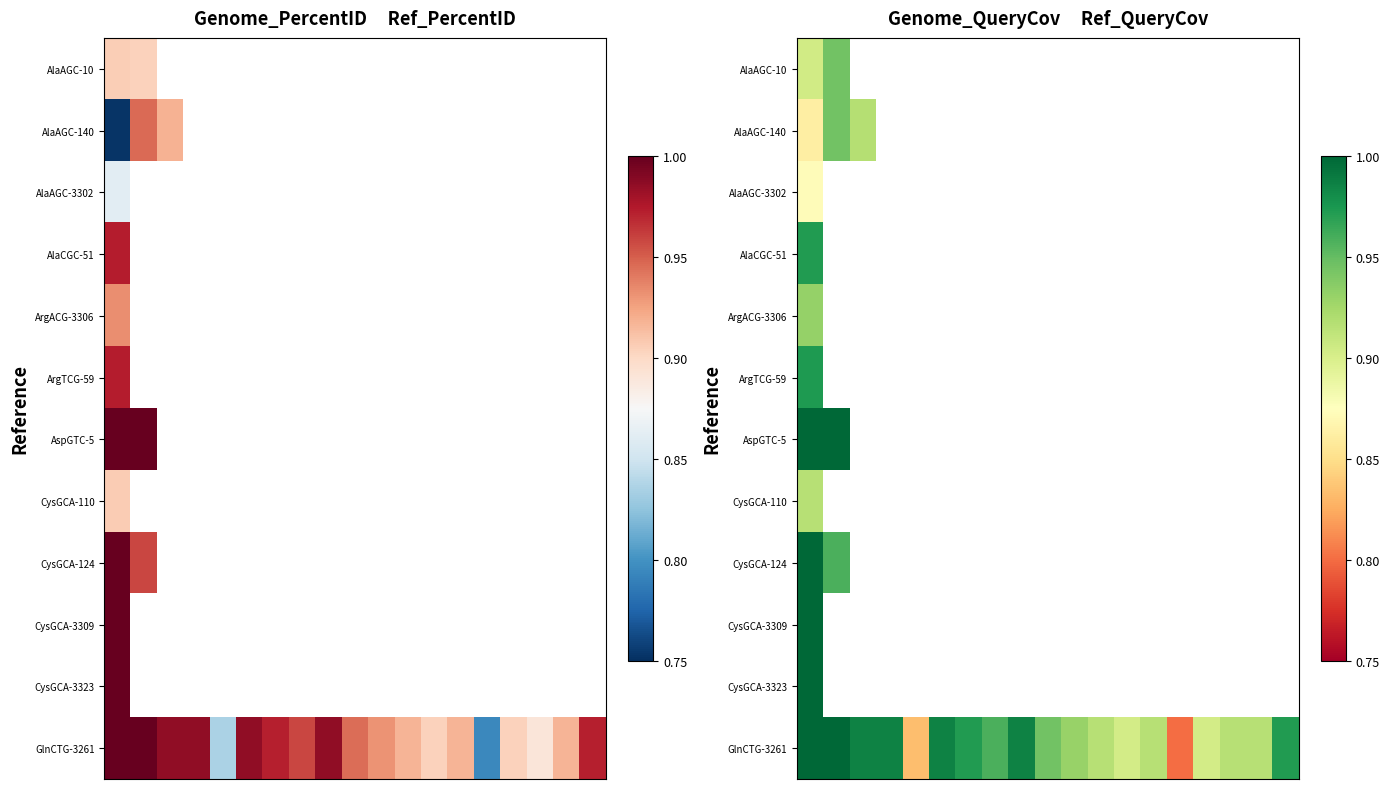

What is the minimum value shown in the chart?

0.8